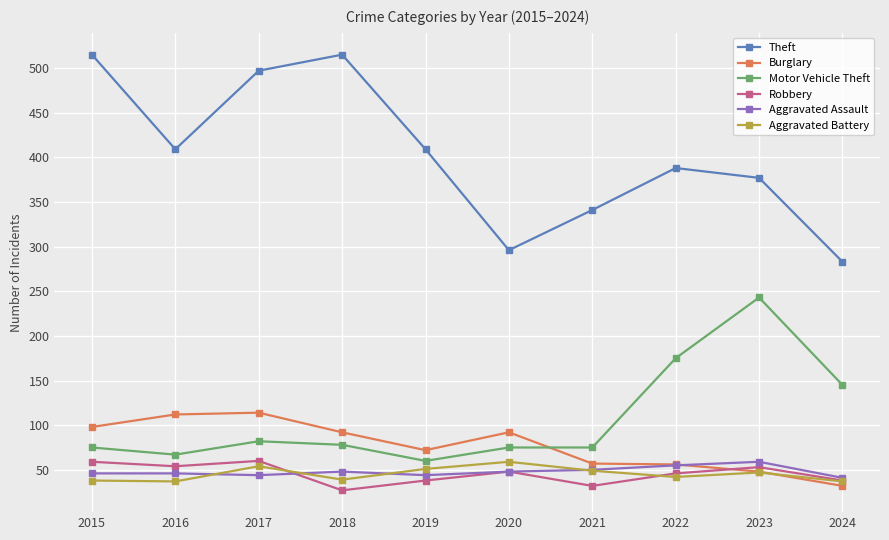

True or false: Aggravated Battery and Aggravated Assault intersect in this chart.

True